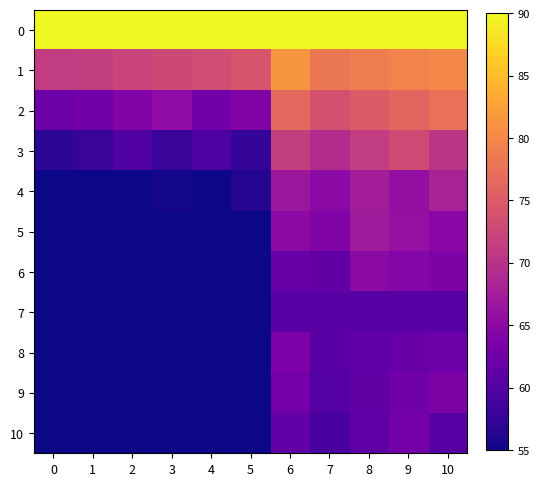

List the series in order of their peak value, lowest first.

7, 10, 8, 9, 6, 5, 4, 3, 2, 1, 0